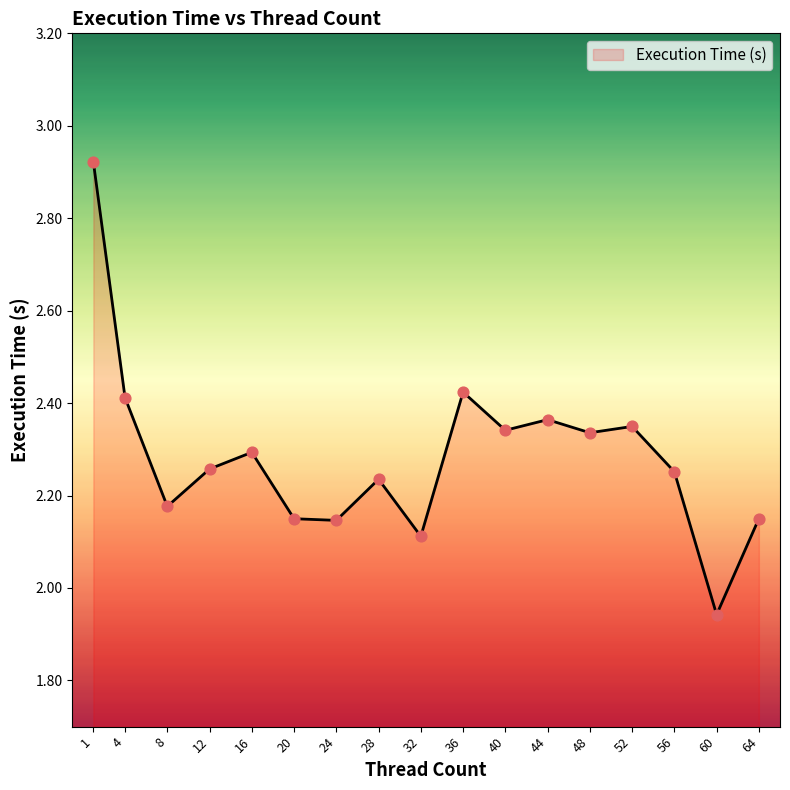

What is the change in value from 4 to 32?

-0.3